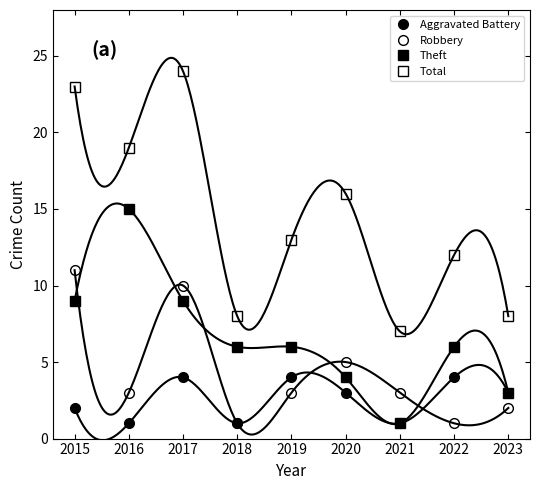

How many lines are shown in the chart?

4